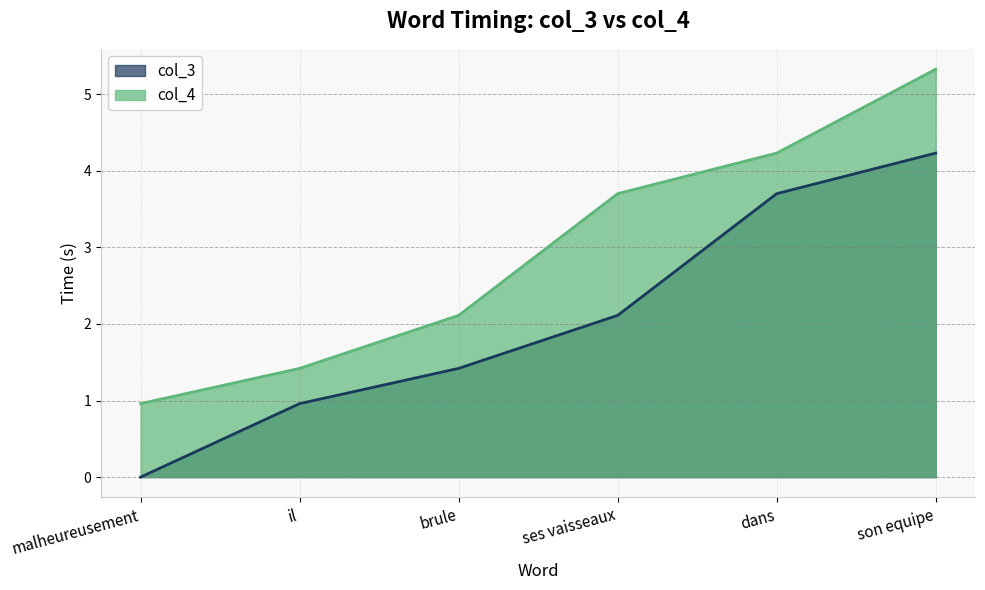

Rank the categories by col_4 value from lowest to highest.

malheureusement, il, brule, ses vaisseaux, dans, son equipe